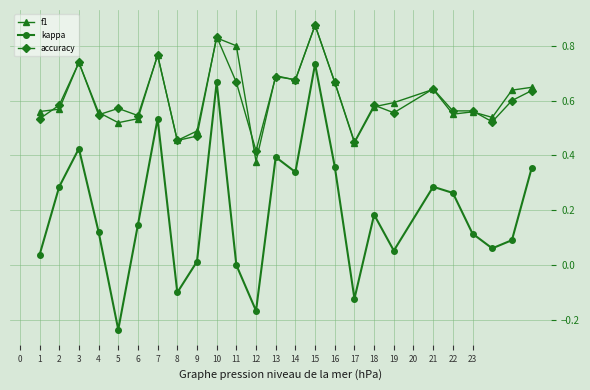

Which series has the largest range (max minus min)?

kappa